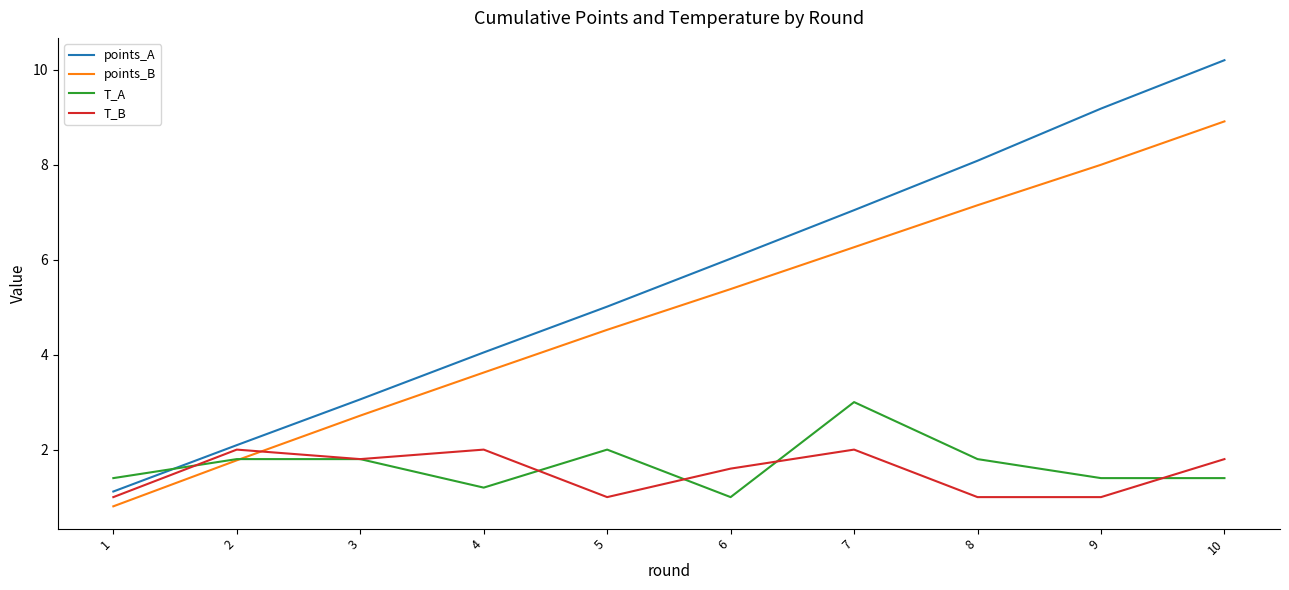

What are all the series names shown in the legend?

points_A, points_B, T_A, T_B